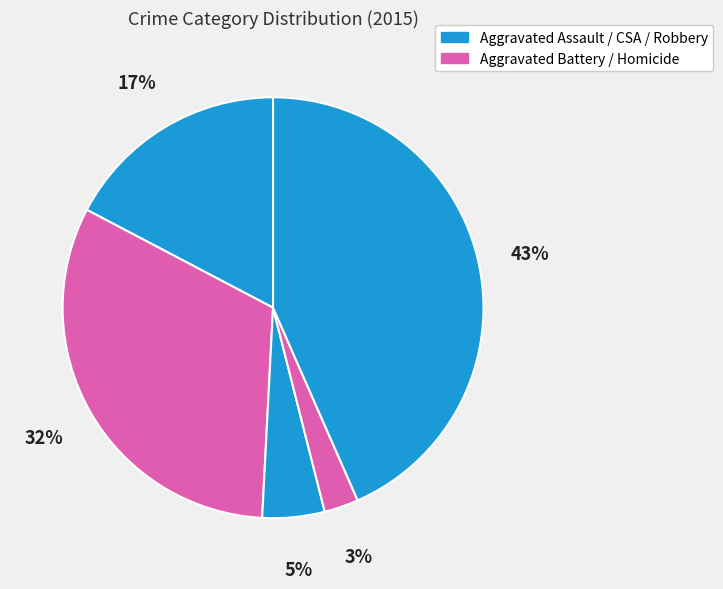

Count the number of slices in the pie.

5